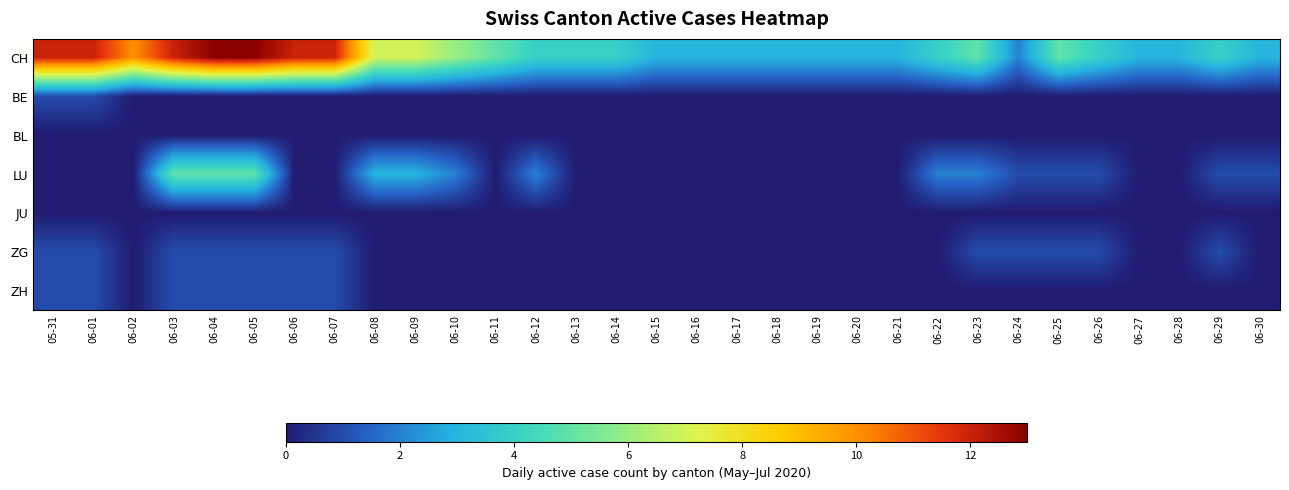

Rank the series by their maximum value, from highest to lowest.

CH, LU, BE, ZG, ZH, BL, JU